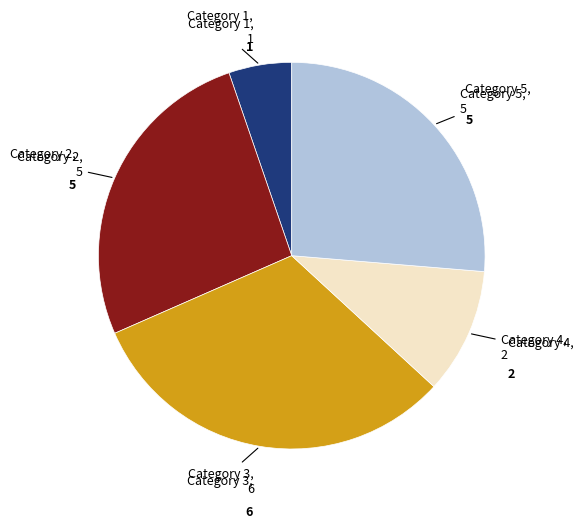

Is there any slice that represents more than half of the pie?

No